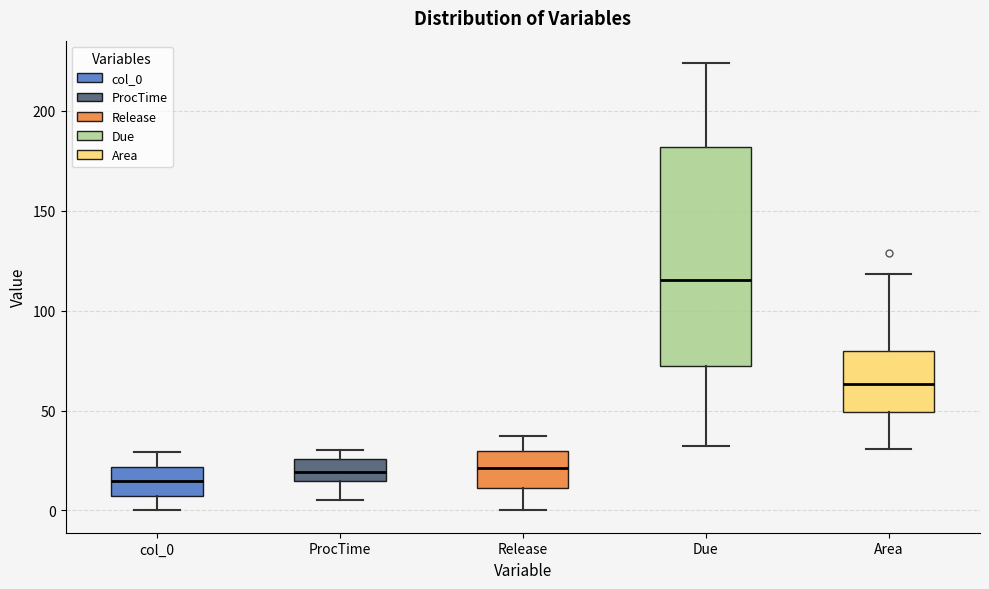

Reading left to right, transcribe this box plot: for each box, give where its median line is, the range the box spans, and where its two whiskers end, as read against the y-axis. The values are not printed on the chart, so give them approximately, as read against the axis.

col_0: median 15, box 5 to 20, whiskers 0 to 30
ProcTime: median 20, box 15 to 25, whiskers 5 to 30
Release: median 20, box 10 to 30, whiskers 0 to 35
Due: median 115, box 70 to 180, whiskers 30 to 225
Area: median 65, box 50 to 80, whiskers 30 to 120